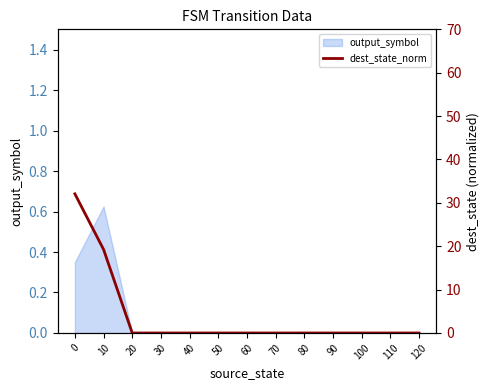

How many values are above zero?

2